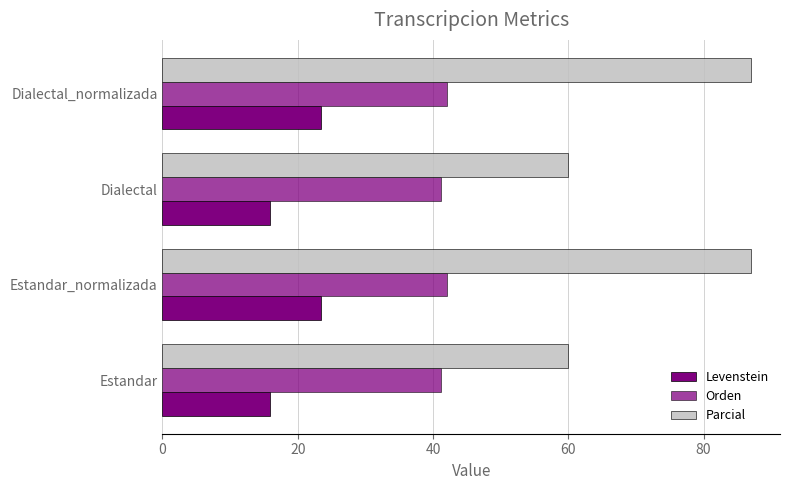

What is the value of the Orden bar at the 1st from the left?

41.2